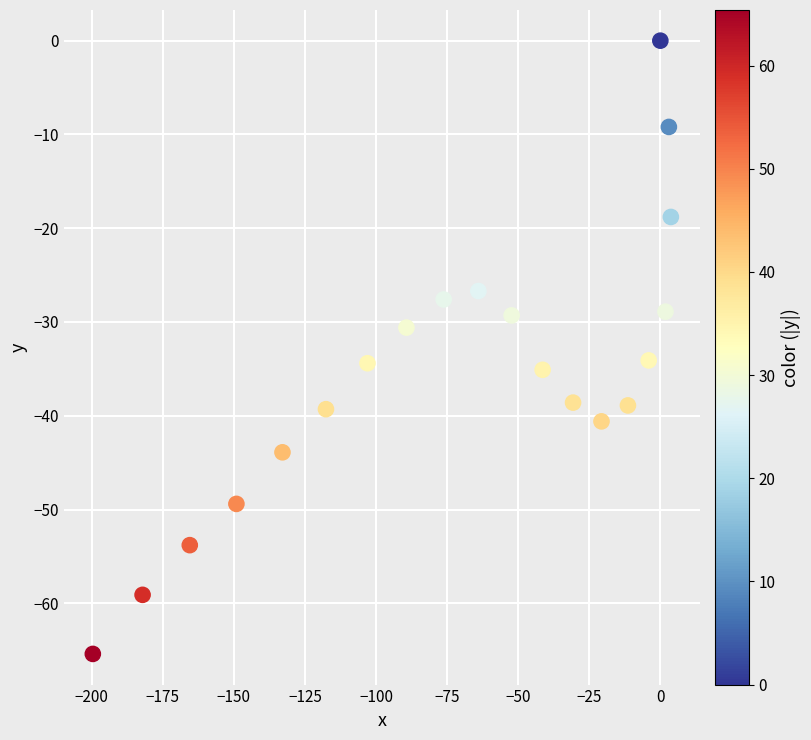

What is the range of Y values (max minus min)?

65.4